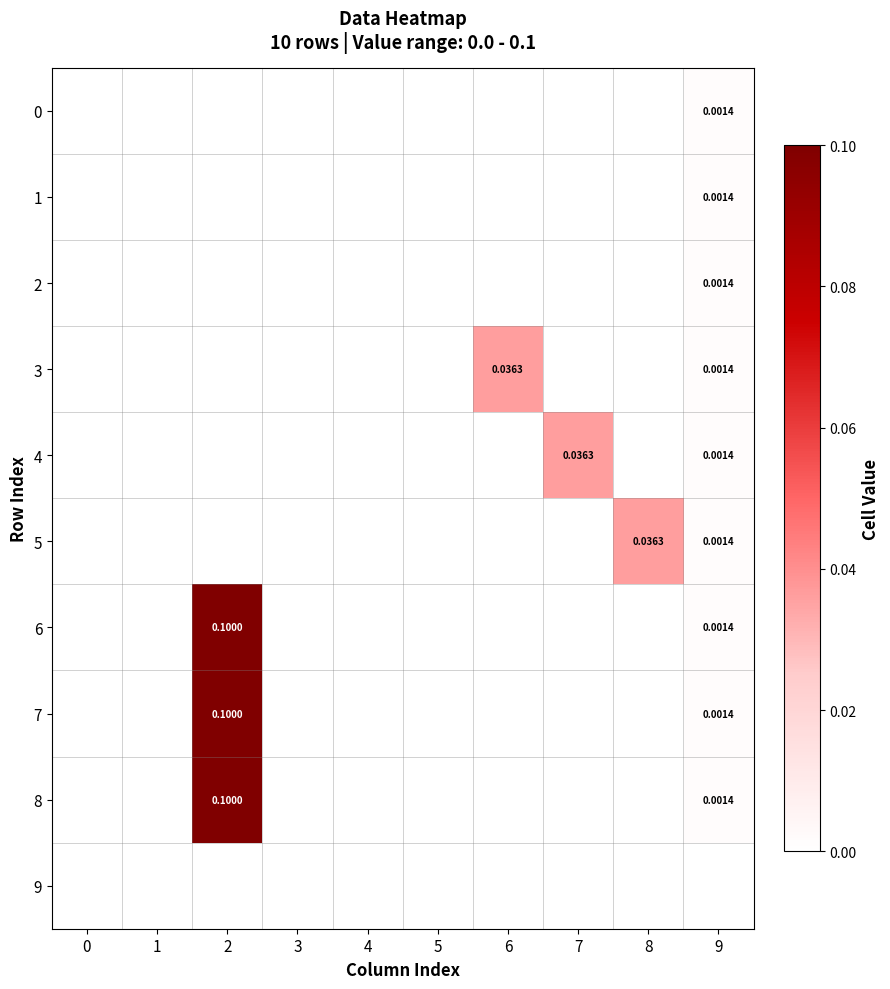

True or false: 3 has a value of 0.0 at 6.

True